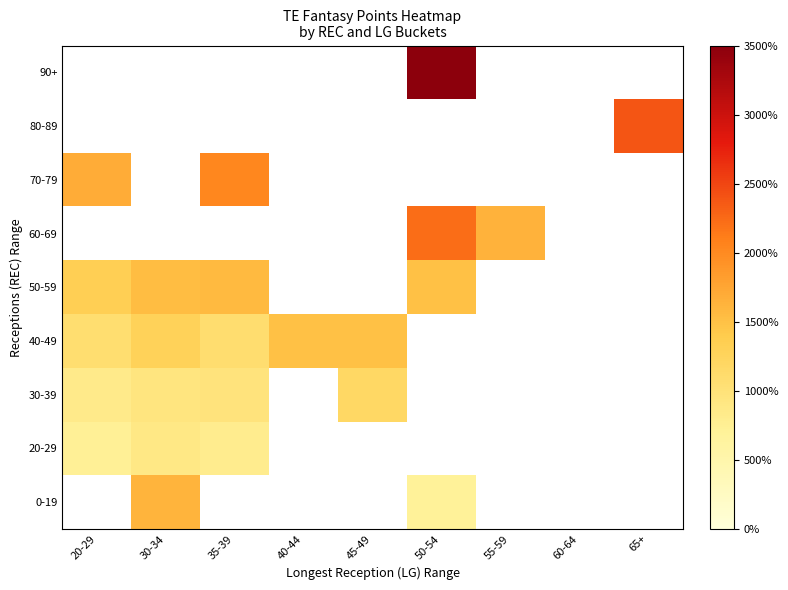

Which category has the highest value across all series?

50-54